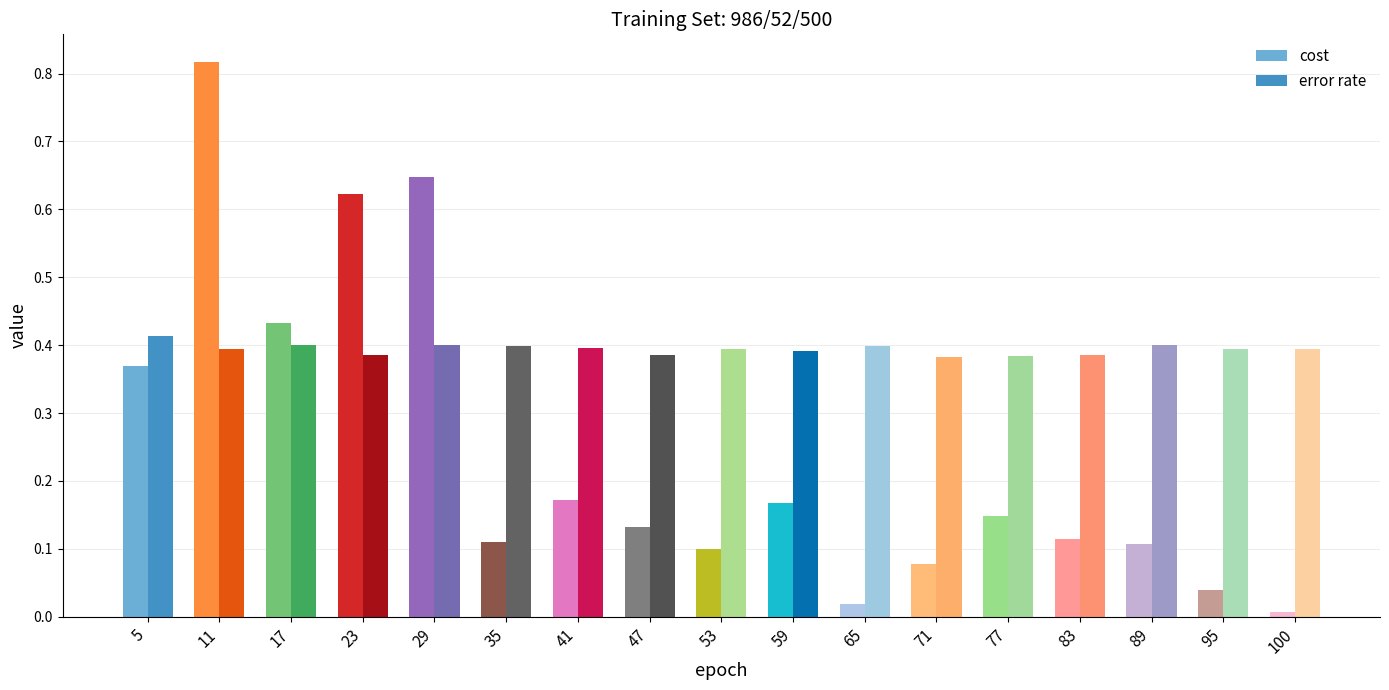

What is the average value of the error rate series?

0.4